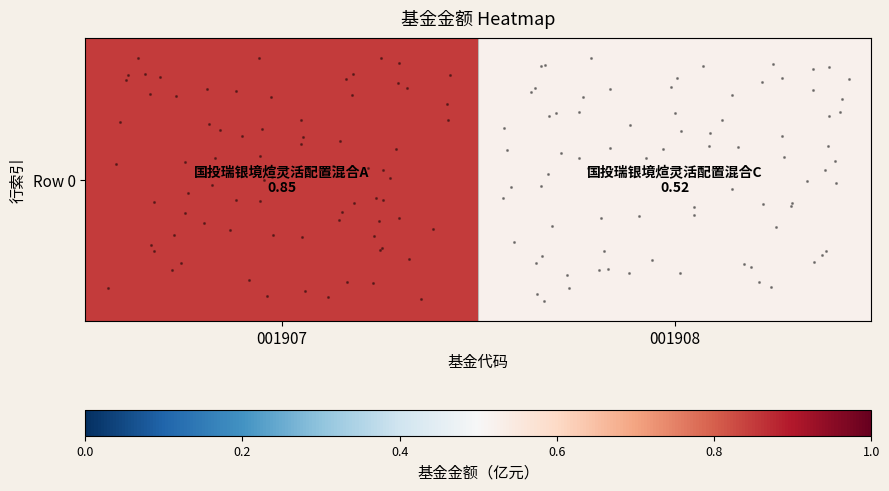

What is the minimum value shown in the chart?

0.5